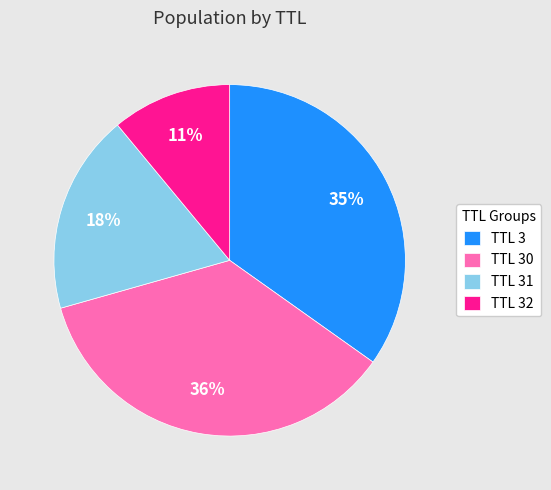

To the nearest percent, what is the average slice percentage?

25%